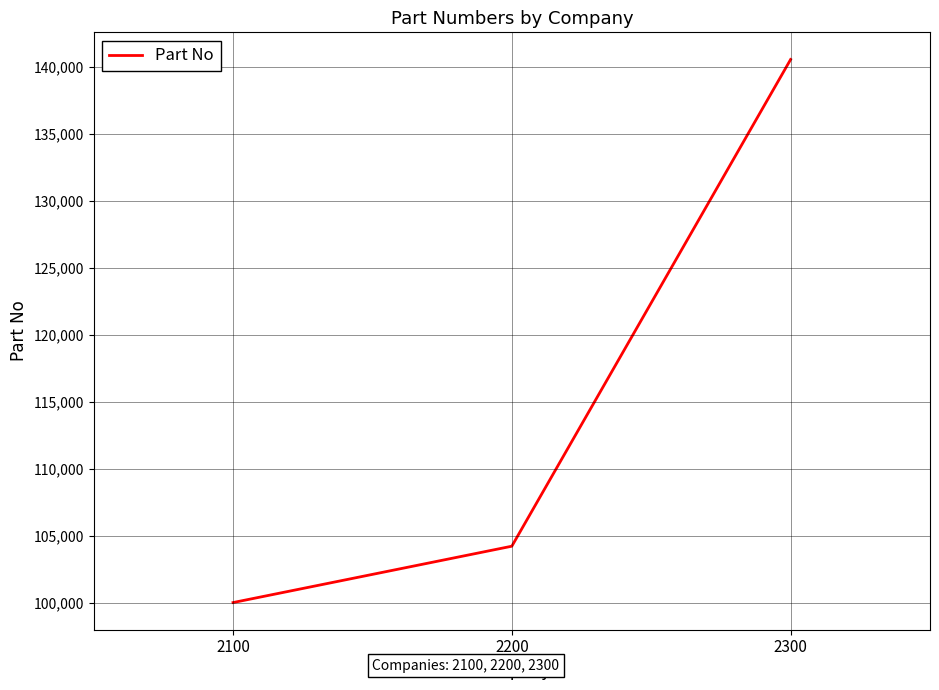

What is the minimum value shown in the chart?

100011